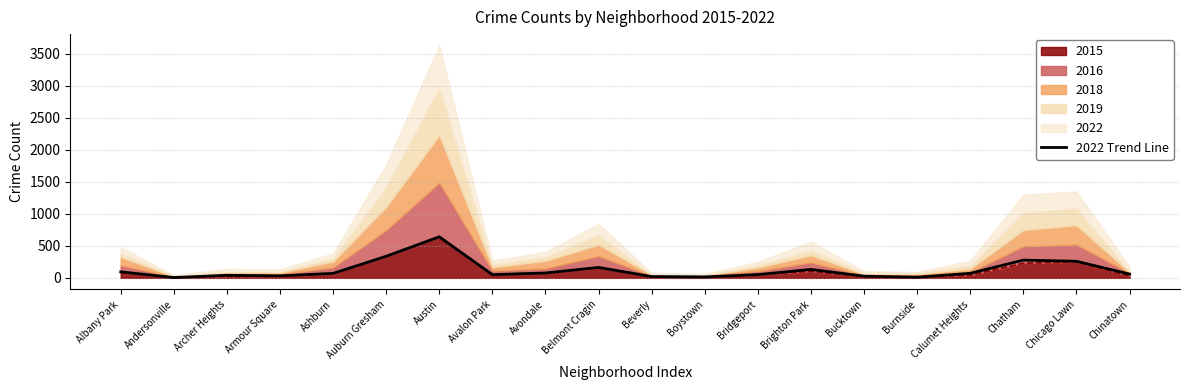

Reading left to right, extract all data points from this chart.

Albany Park=94	Andersonville=5	Archer Heights=40	Armour Square=32	Ashburn=70	Auburn Gresham=337	Austin=641	Avalon Park=50	Avondale=76	Belmont Cragin=163	Beverly=20	Boystown=15	Bridgeport=51	Brighton Park=132	Bucktown=26	Burnside=10	Calumet Heights=71	Chatham=277	Chicago Lawn=259	Chinatown=59